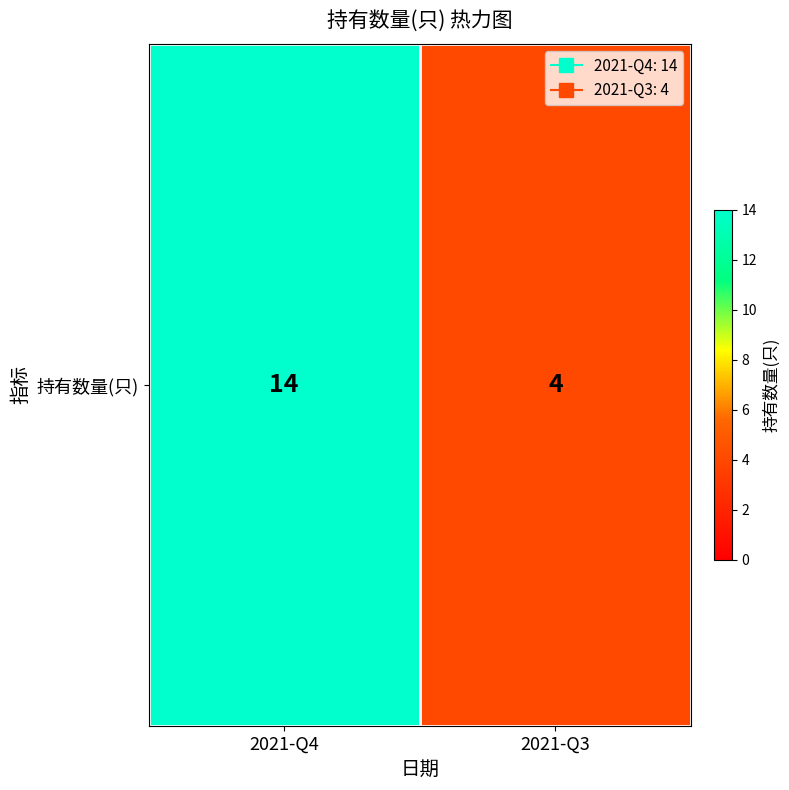

What is the difference between the values at 2021-Q4 and 2021-Q3?

10